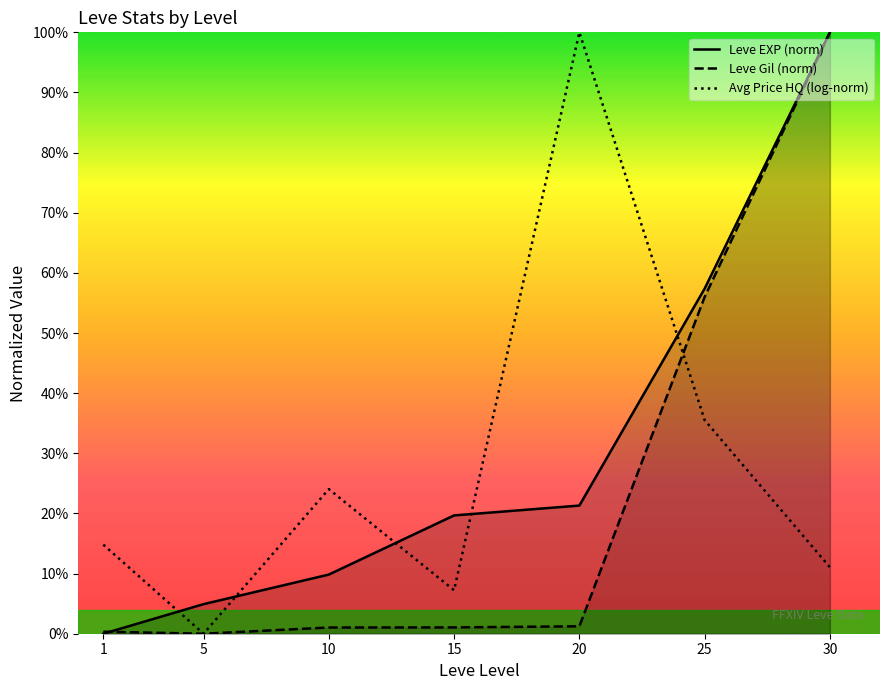

What is the value of the Avg Price HQ (log-norm) point at the 1st from the left?

14.8